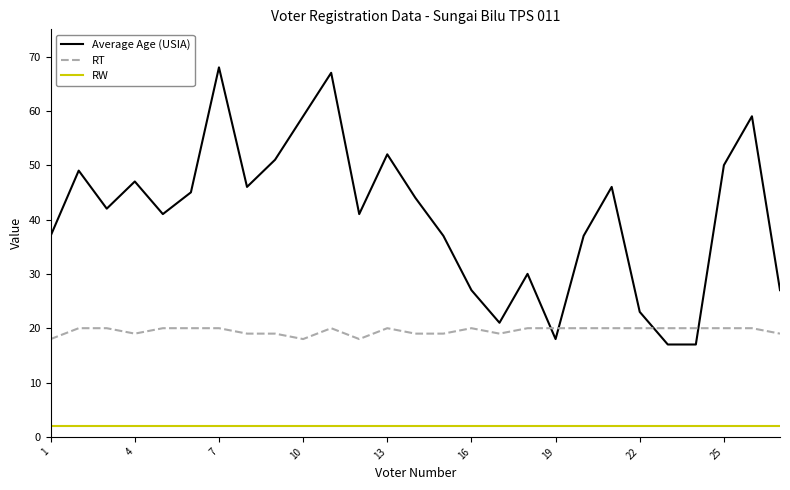

How many intersections are there between RT and Average Age (USIA)?

4